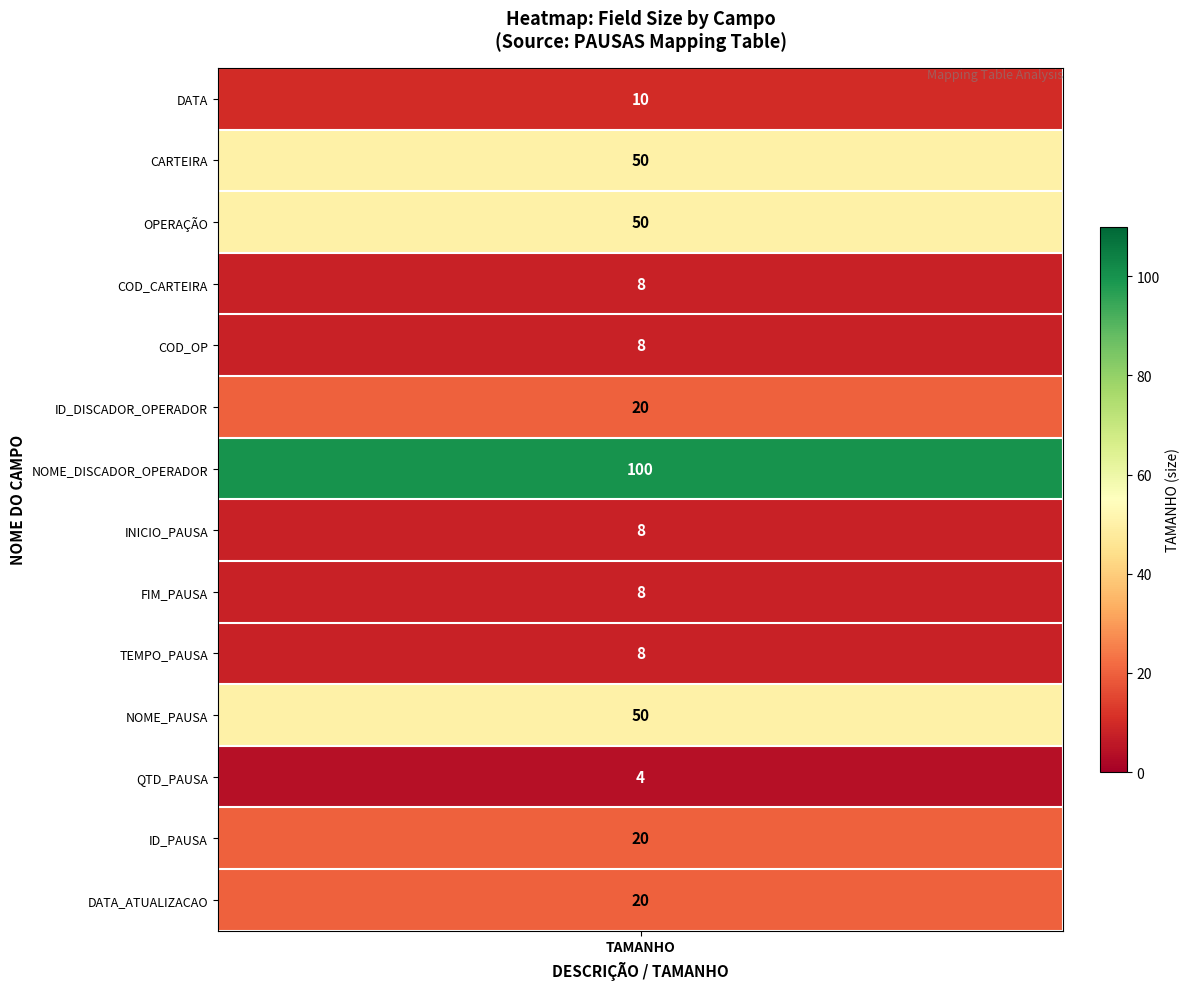

What is the ratio of the value at 2 to the value at 10?

1.0